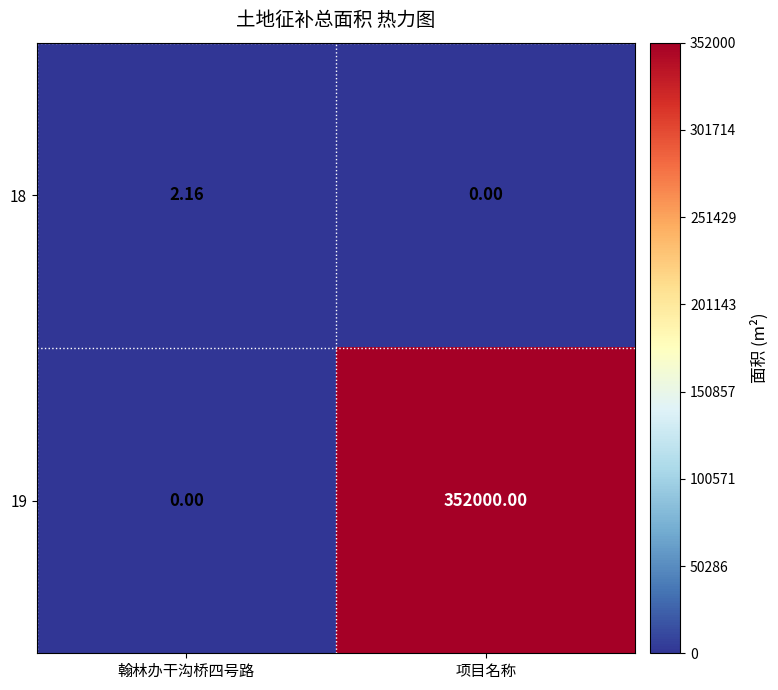

How many data points does each series have?

2